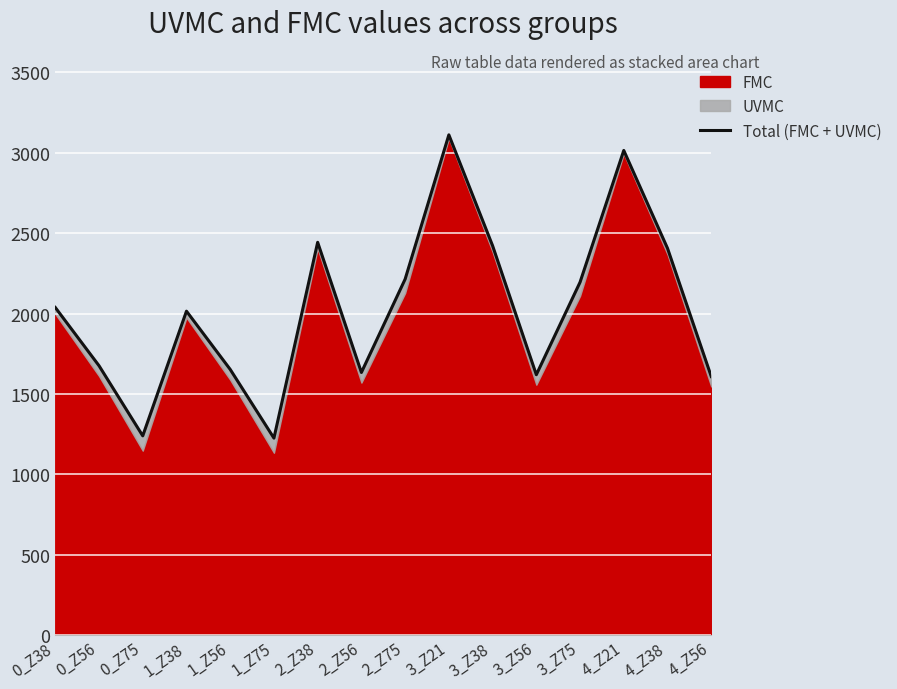

How many points are lower than both their immediate neighbors (excluding endpoints)?

4